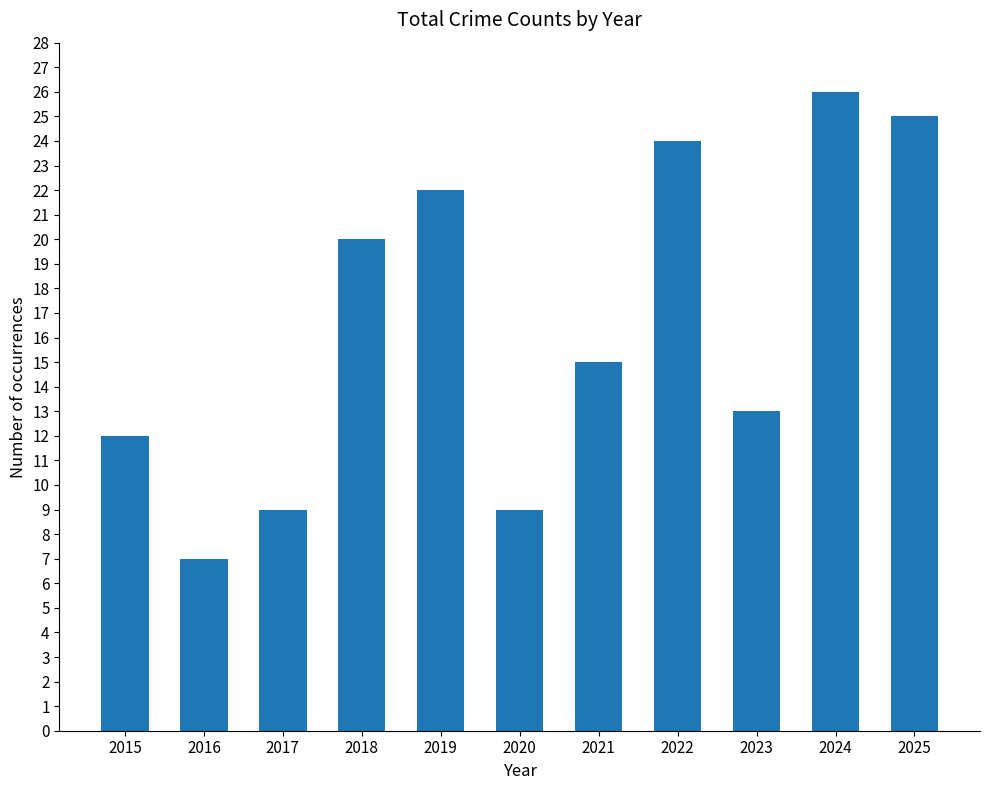

What is the value of the 2nd bar from the left?

7